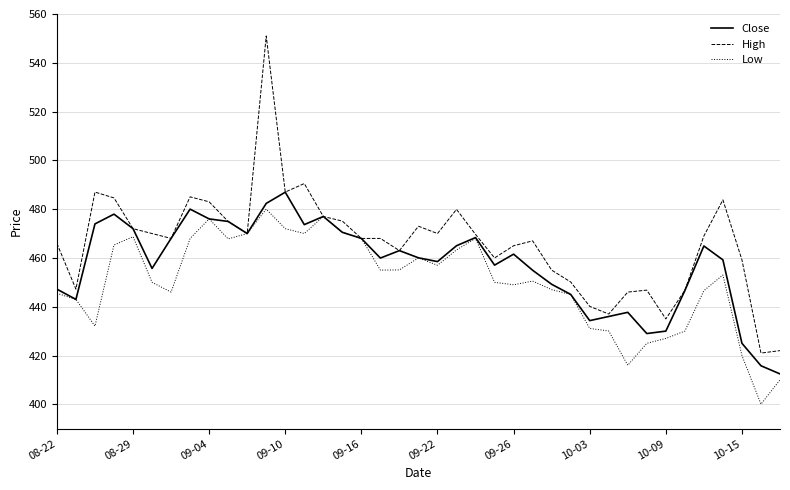

List the series in order of their peak value, lowest first.

Low, Close, High